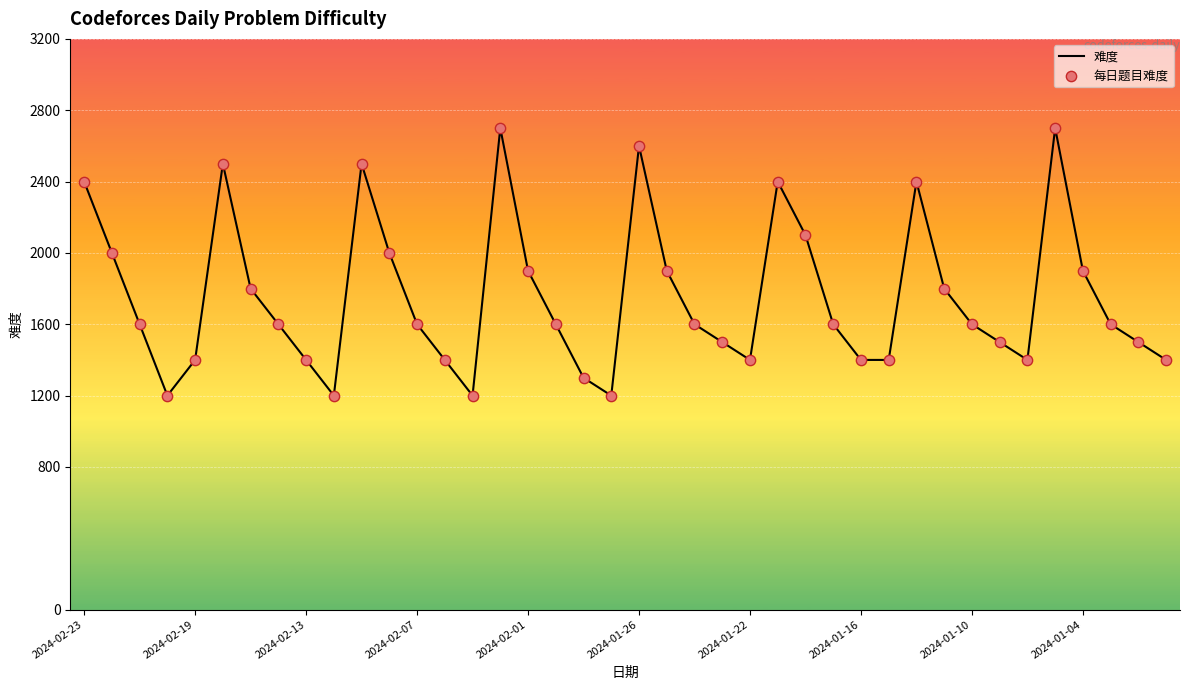

What is the greatest value displayed?

2700